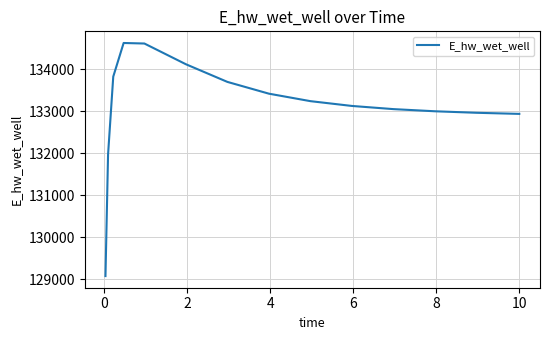

What is the average value?

133107.4